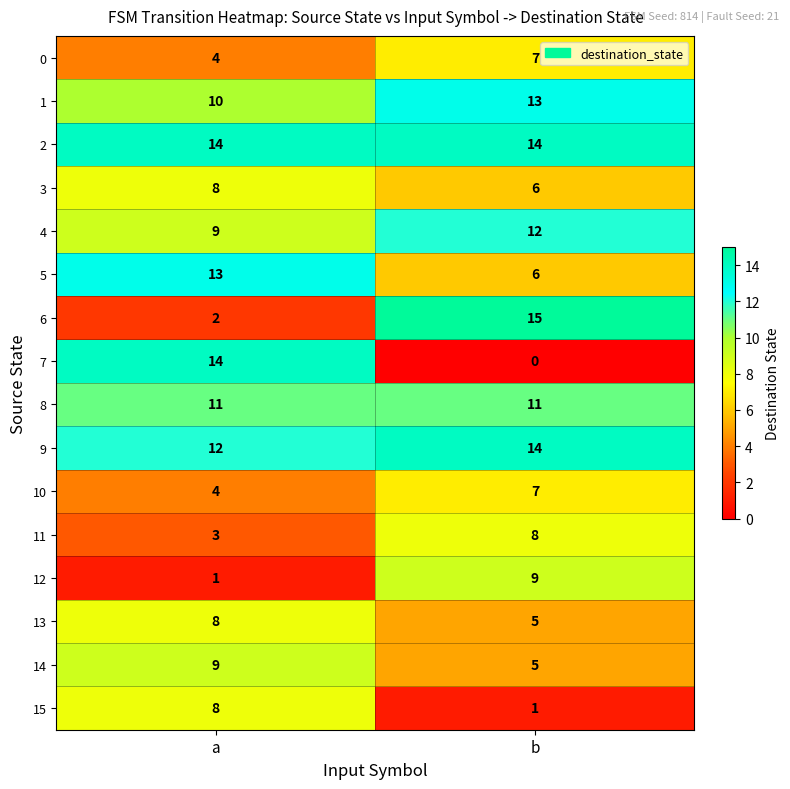

What value does the 1 series have at b?

13